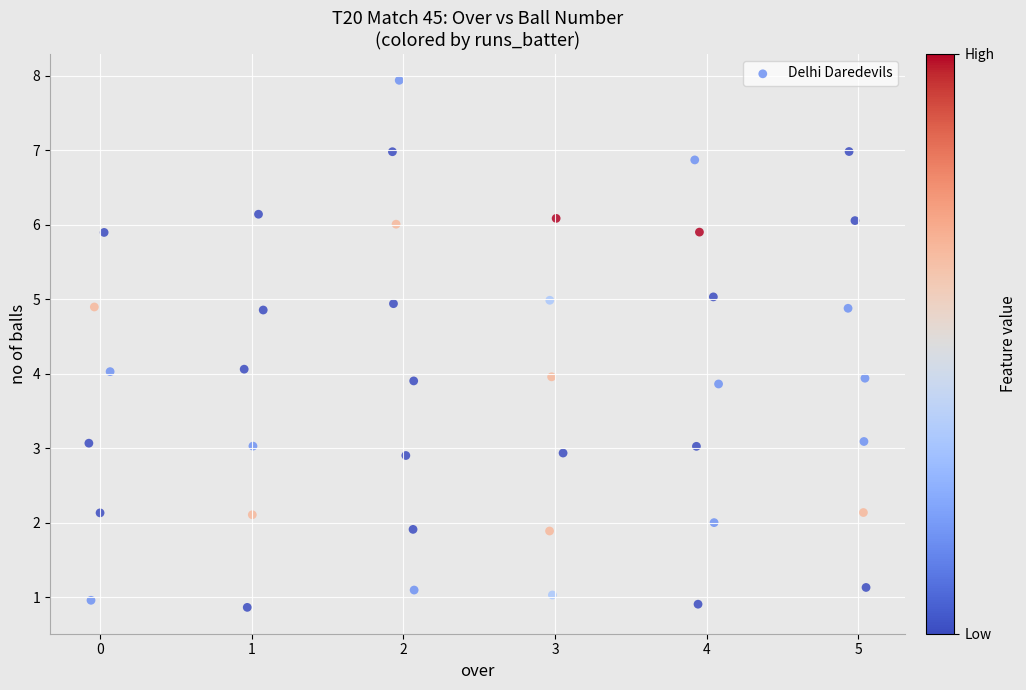

What is the range of Y values (max minus min)?

7.1